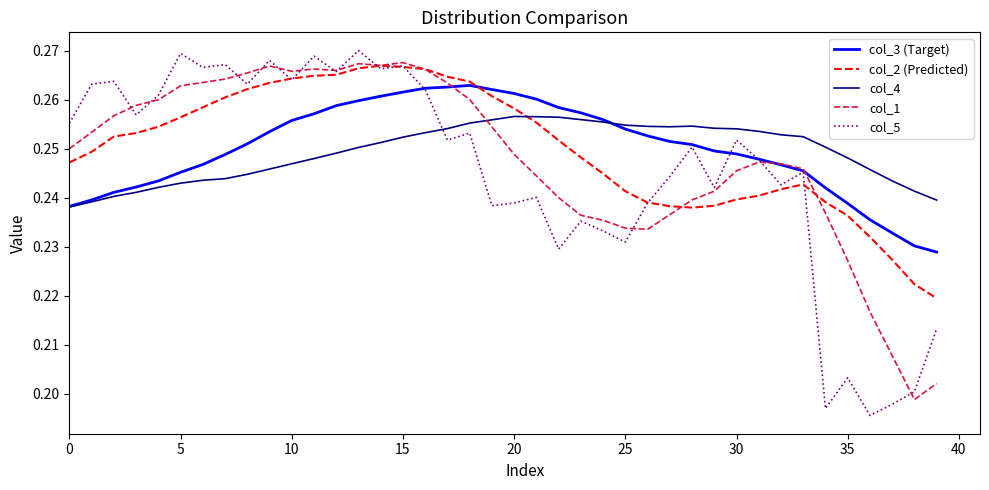

Which series has the largest range (max minus min)?

col_5